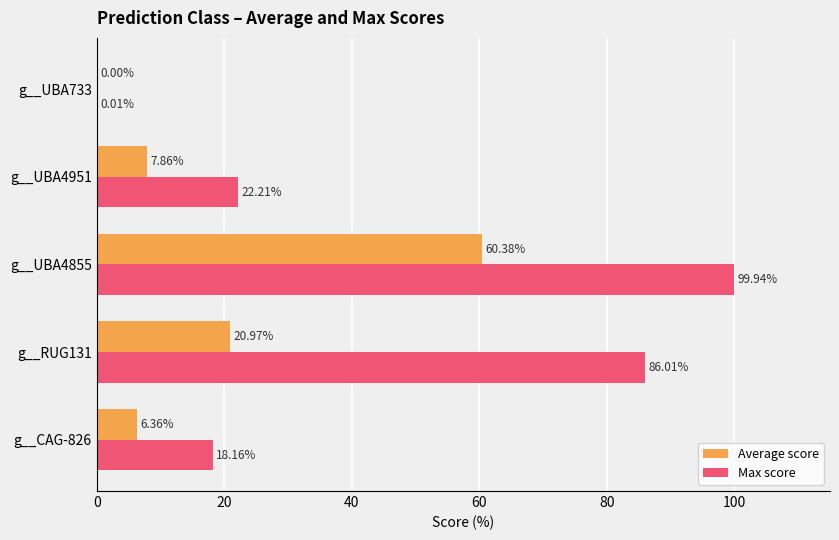

At which category is the sum across all series the highest?

g__UBA4855